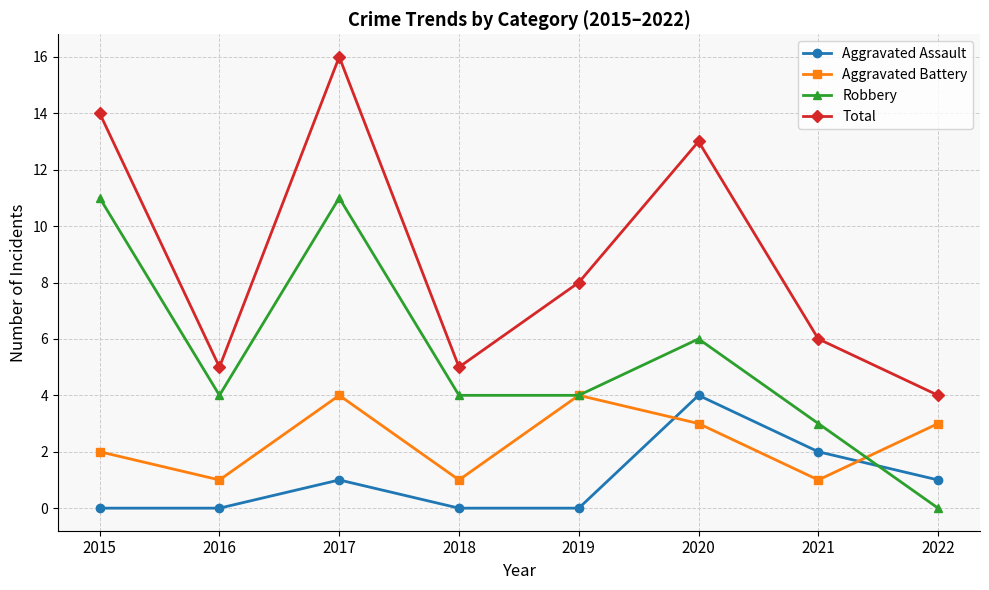

Is the value of Total at 2018 greater than the value of Aggravated Assault at 2020?

Yes